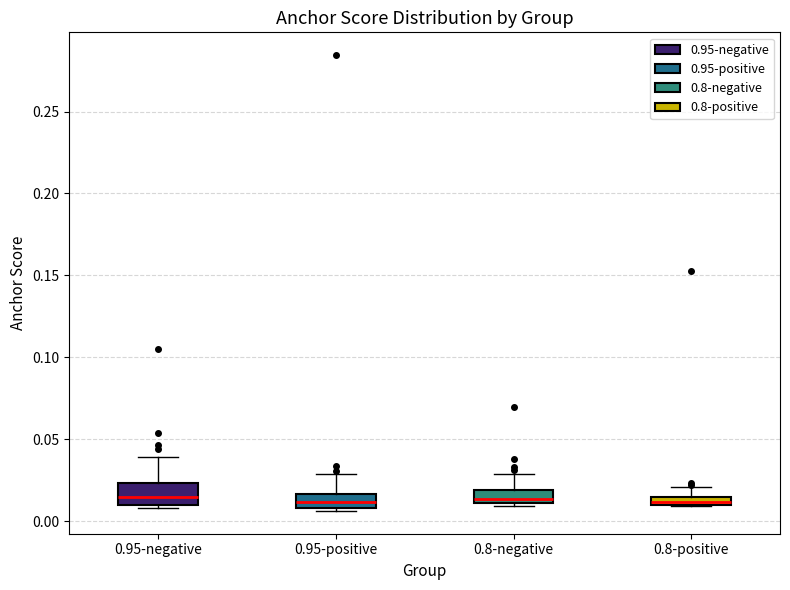

Where is the lower edge of the box for 0.95-positive on the y-axis? The values are not printed on the chart, so give them approximately, as read against the axis.

0.010